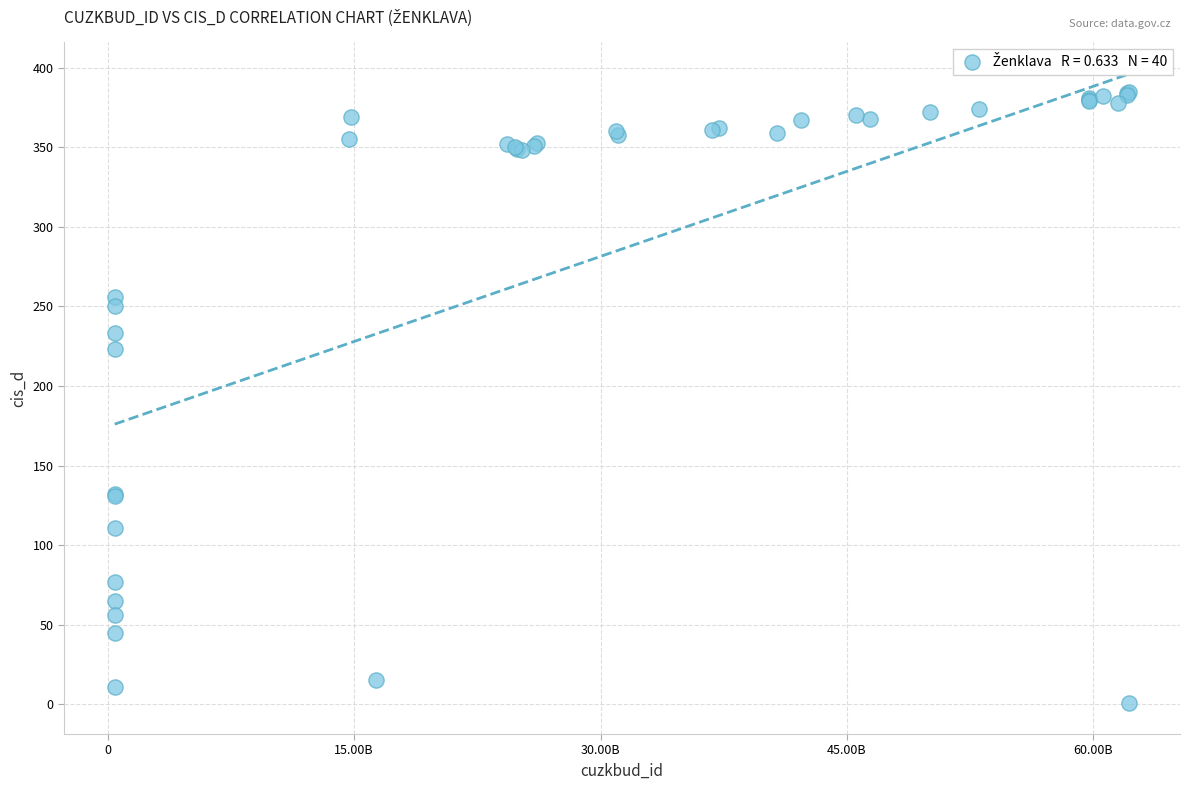

What Y value in the scatter plot is closest to 193?

223